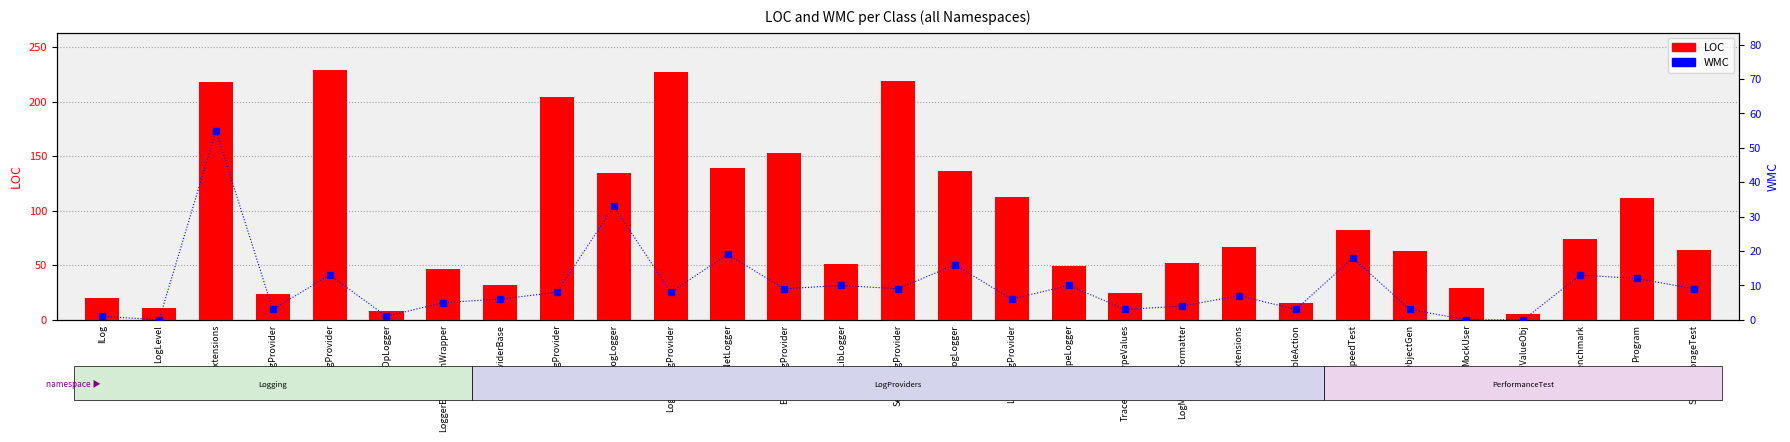

Reading left to right, transcribe all the data shown in this chart.

LOC: 20	11	218	24	229	8	47	32	204	135	227	139	153	51	219	136	113	49	25	52	67	15	82	63	29	5	74	112	64
WMC: 1	0	55	3	13	1	5	6	8	33	8	19	9	10	9	16	6	10	3	4	7	3	18	3	0	0	13	12	9